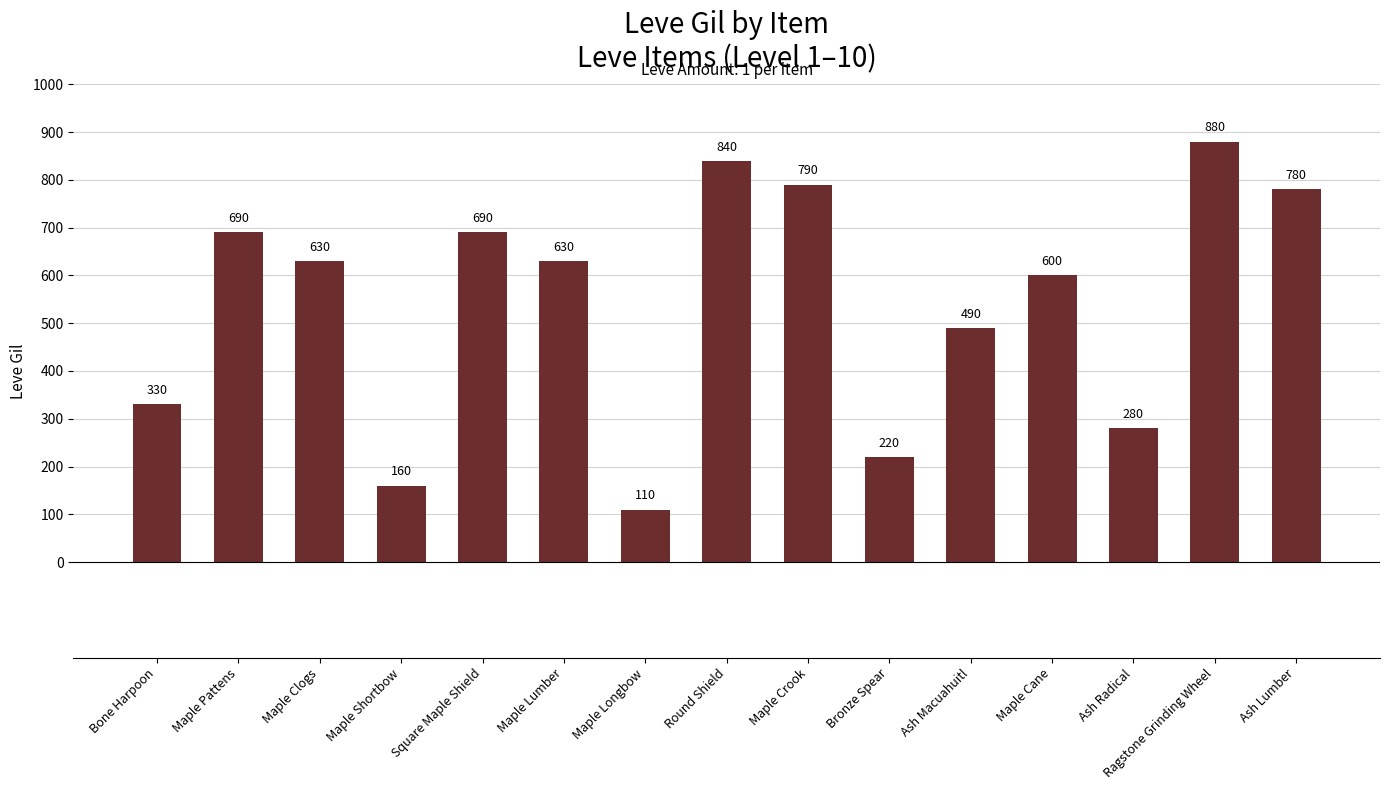

Which has a higher value, Square Maple Shield or Round Shield?

Round Shield